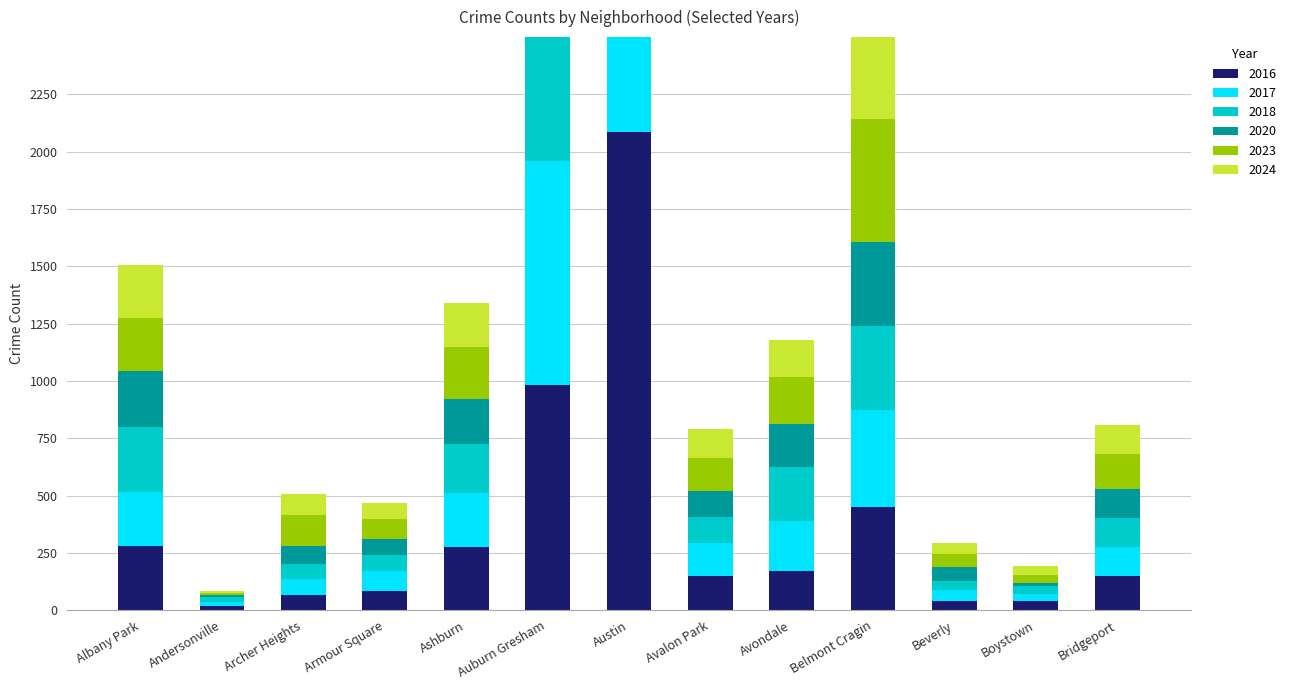

How many data points in 2017 are less than 142?

6